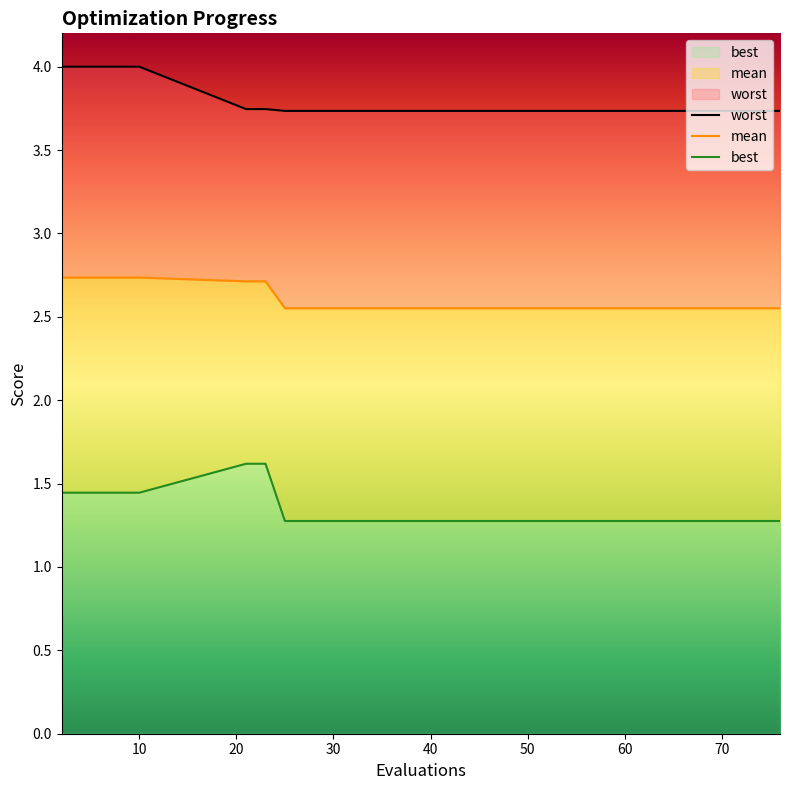

What is the difference between the highest and lowest values at 60?

2.5